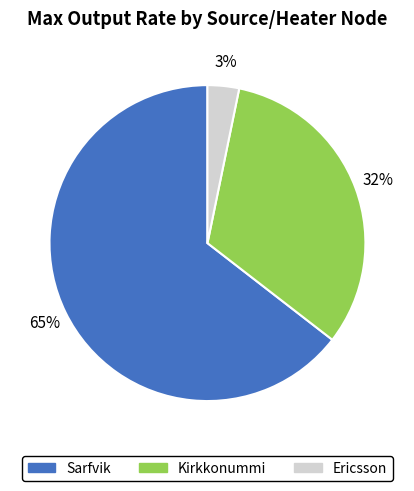

The Sarfvik slice represents 65% of the pie. True or false?

True